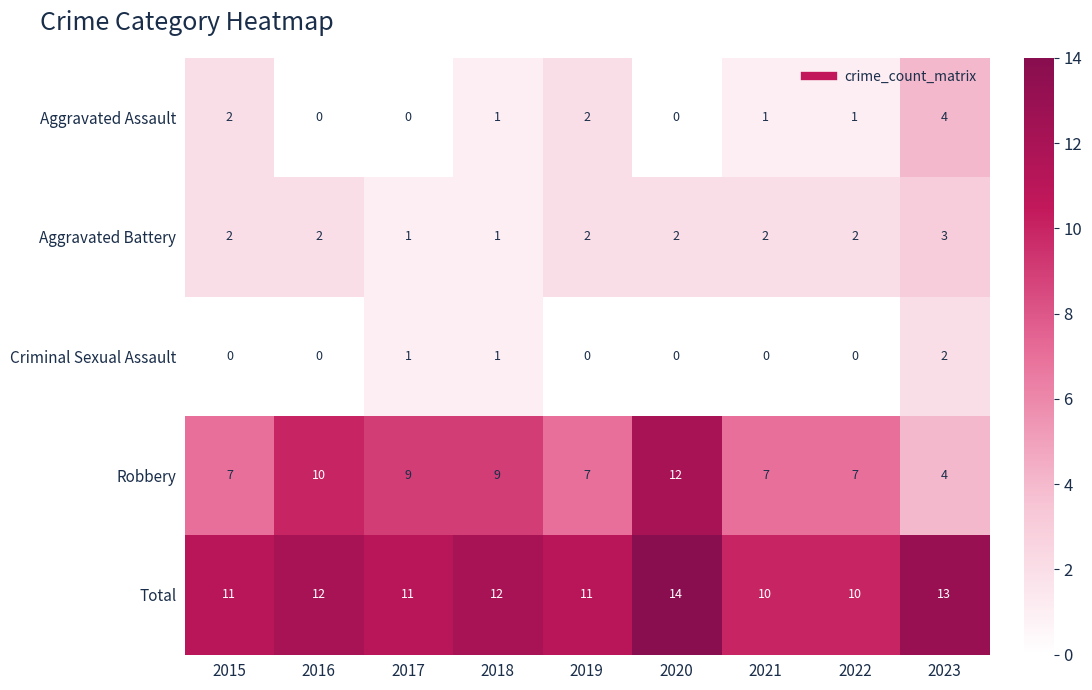

Which series has the widest spread of values?

Robbery